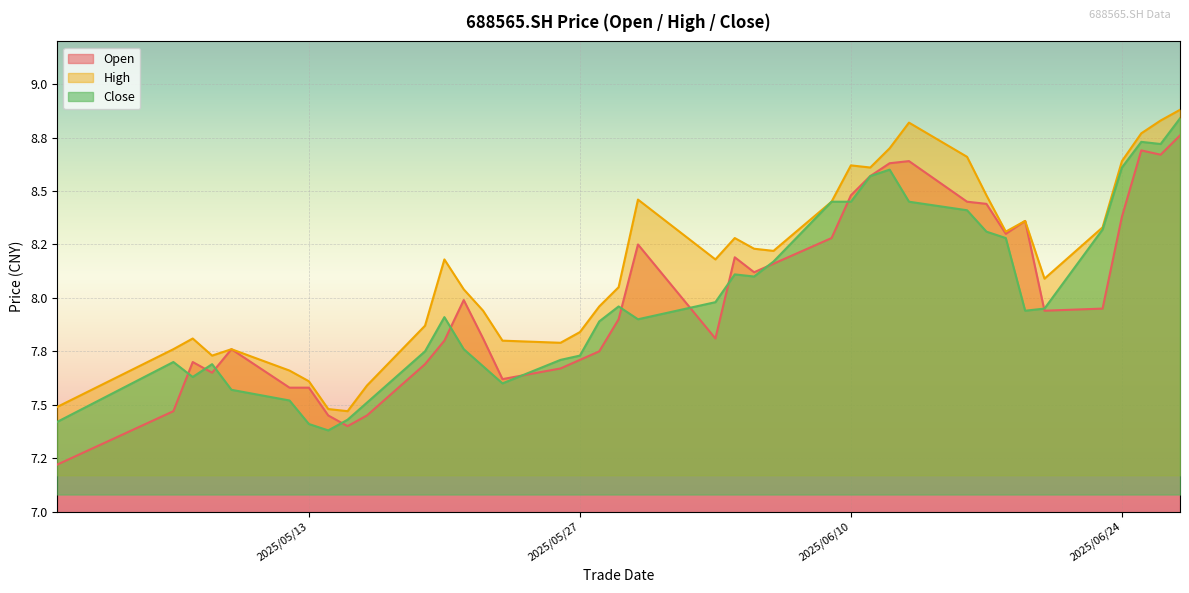

In high, how many points are lower than both neighbors (excluding endpoints)?

8